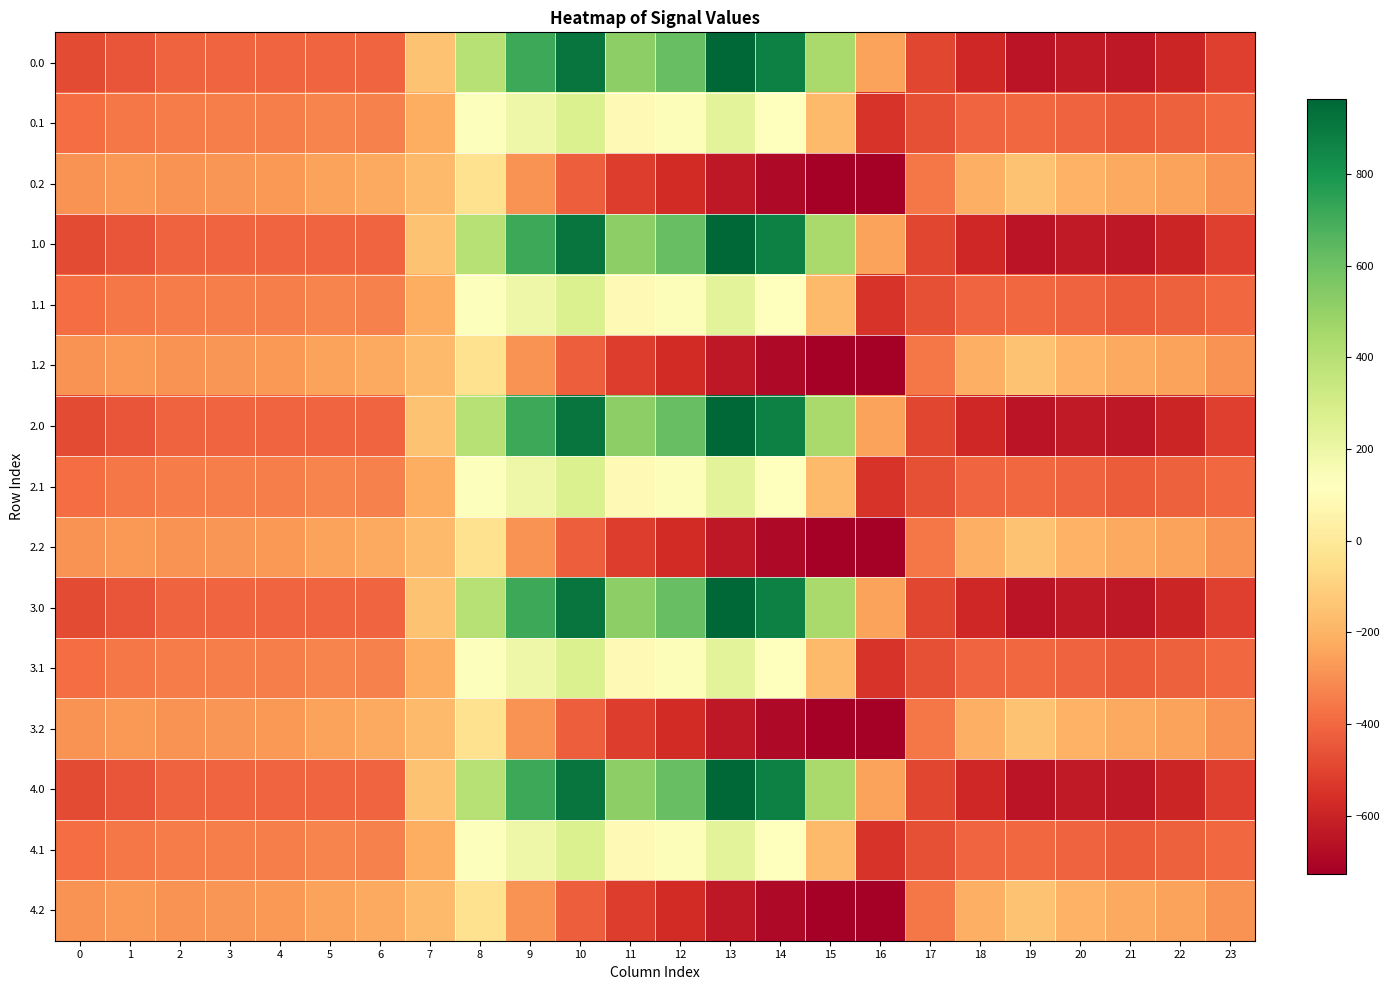

At how many categories does at least one series exceed 541?

5